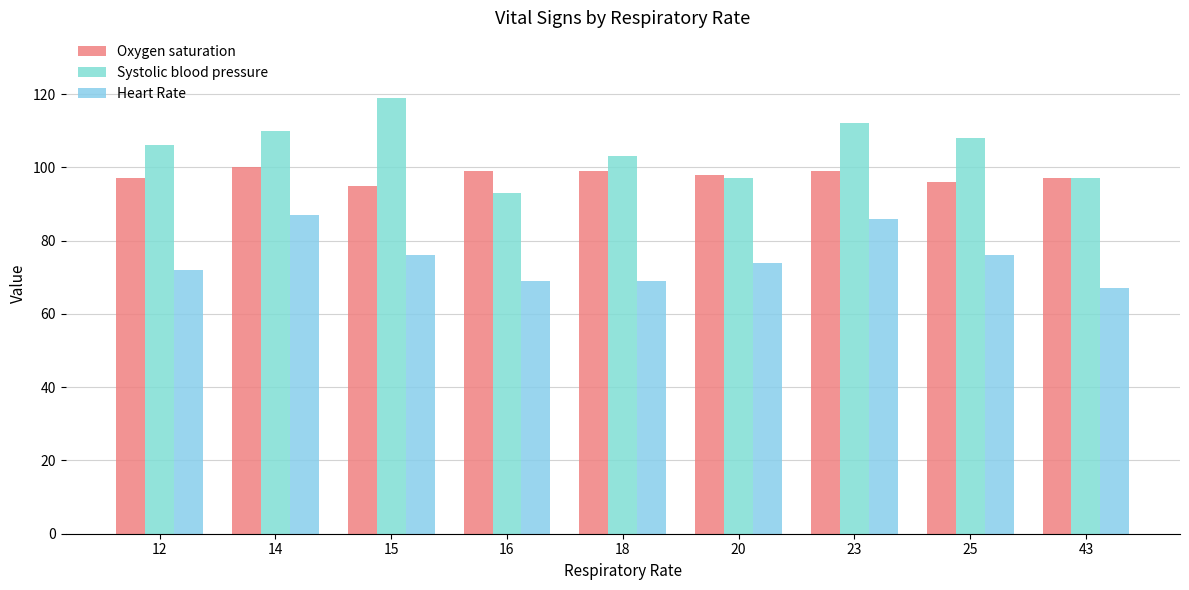

Rank the series by their average value, from lowest to highest.

Heart Rate, Oxygen saturation, Systolic blood pressure